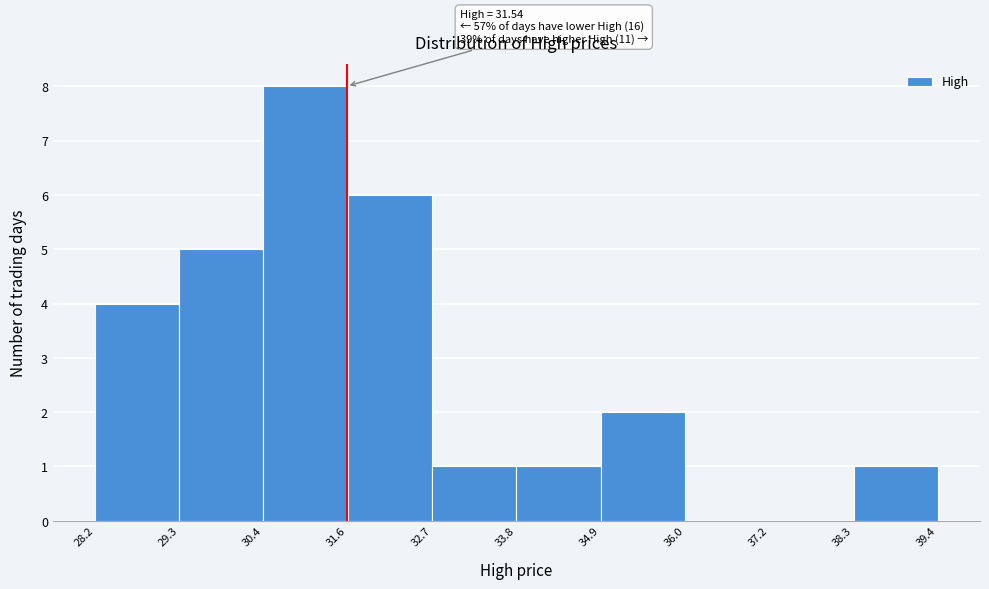

Over which range of the x-axis is the bar tallest?

30.4 to 31.6